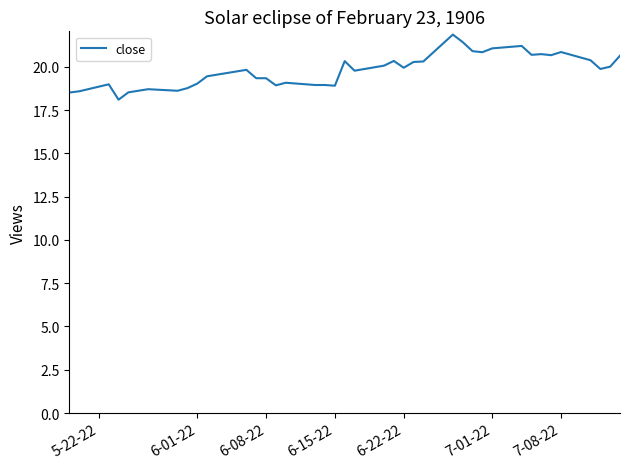

What is the maximum value shown in the chart?

21.9